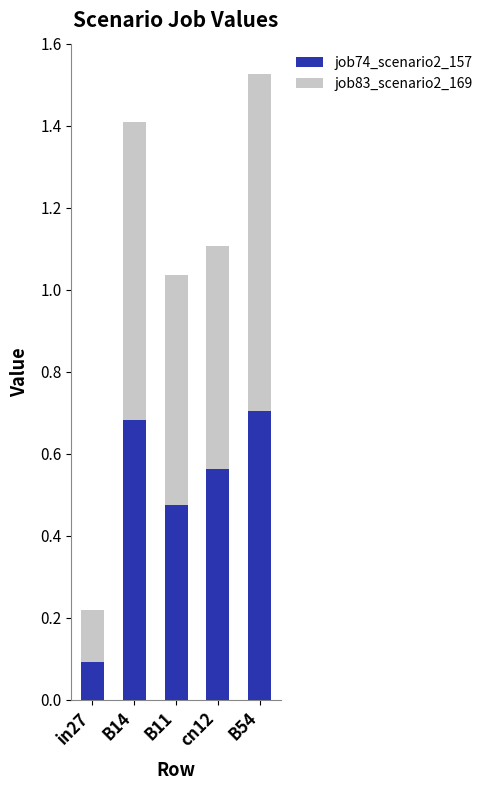

Is it true that job74_scenario2_157 equals 0.0 at in27?

False